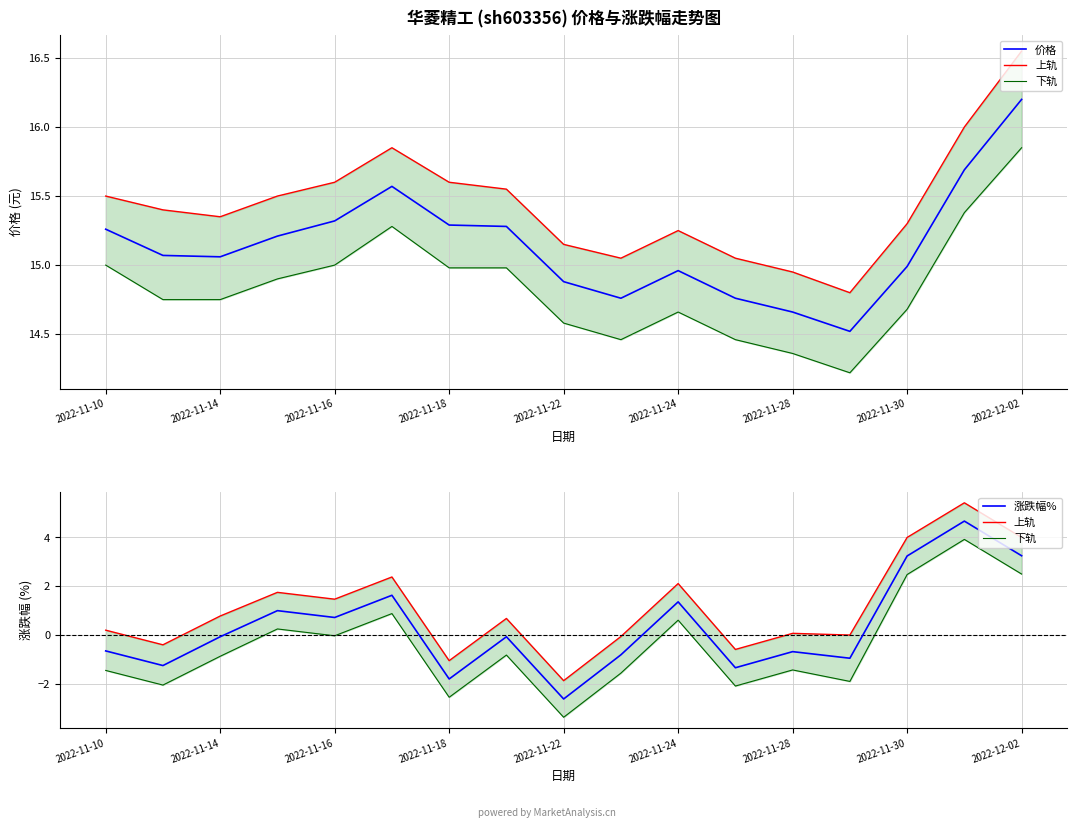

At which label does 涨跌幅% reach its minimum?

2022-11-22